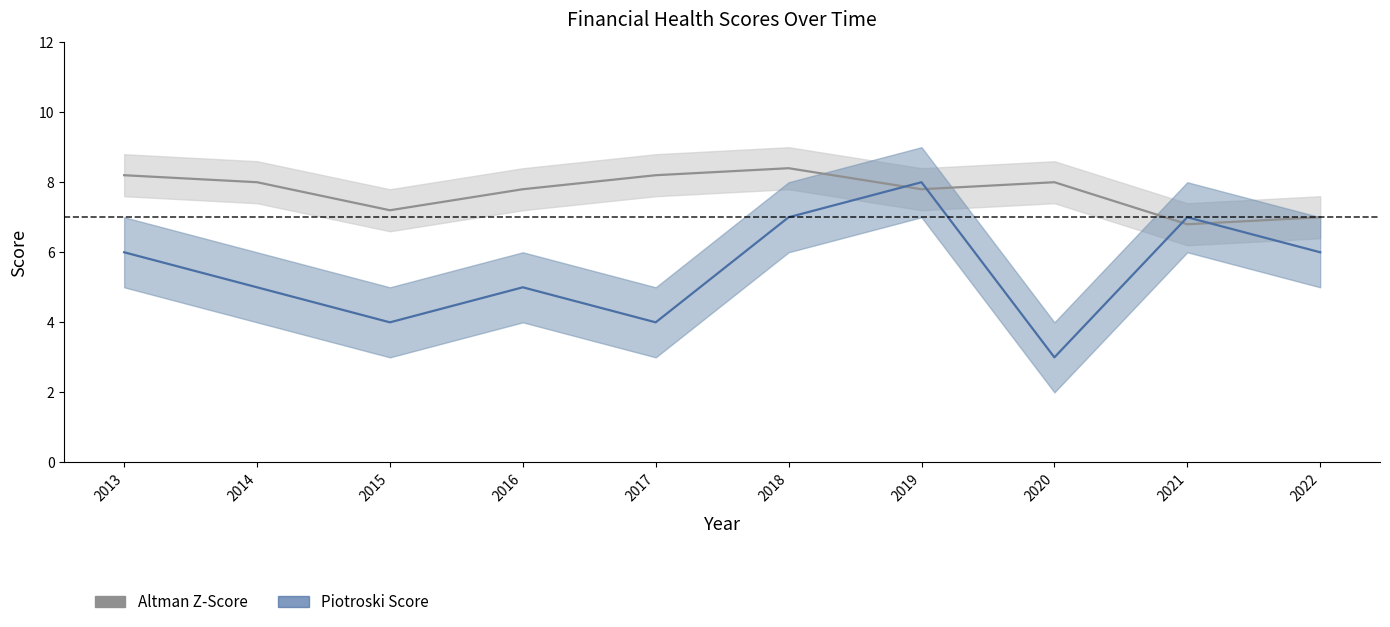

How many data points does each series have?

10